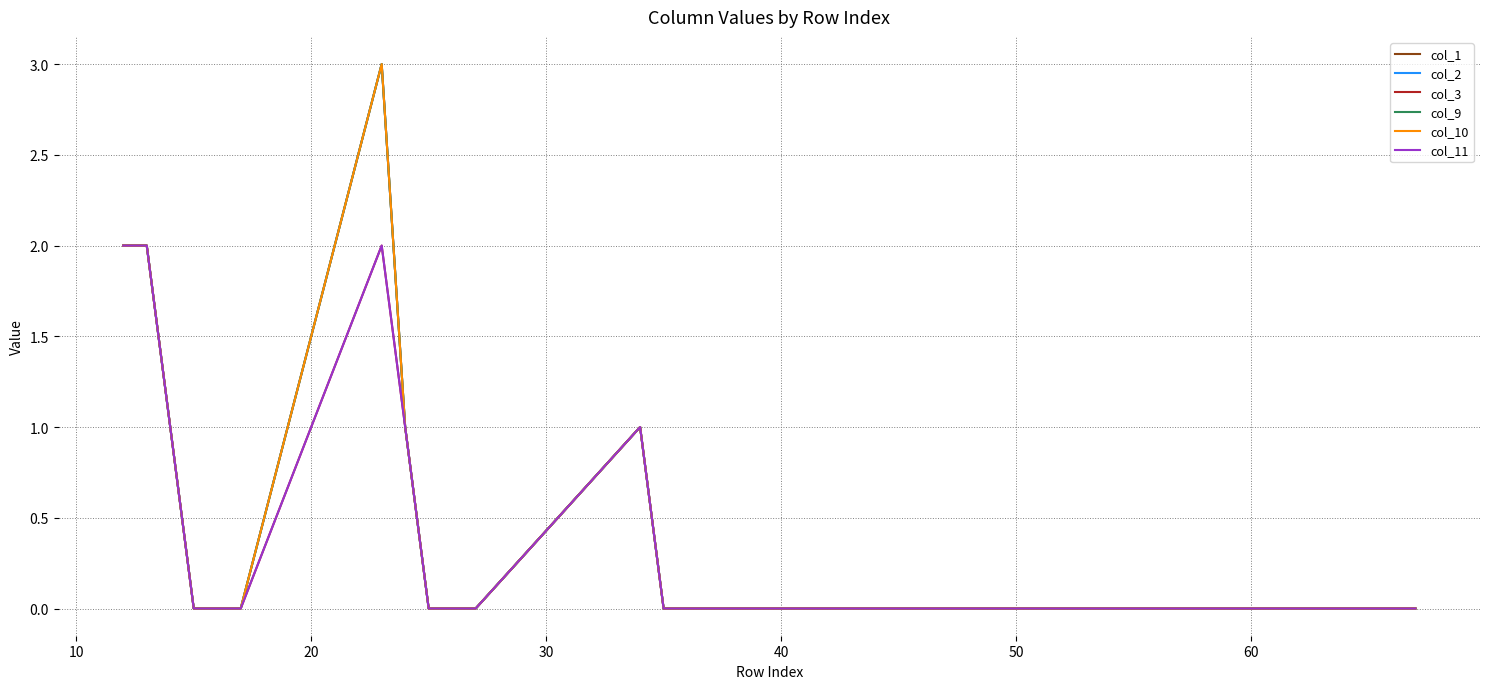

Does the chart have visible grid lines?

Yes